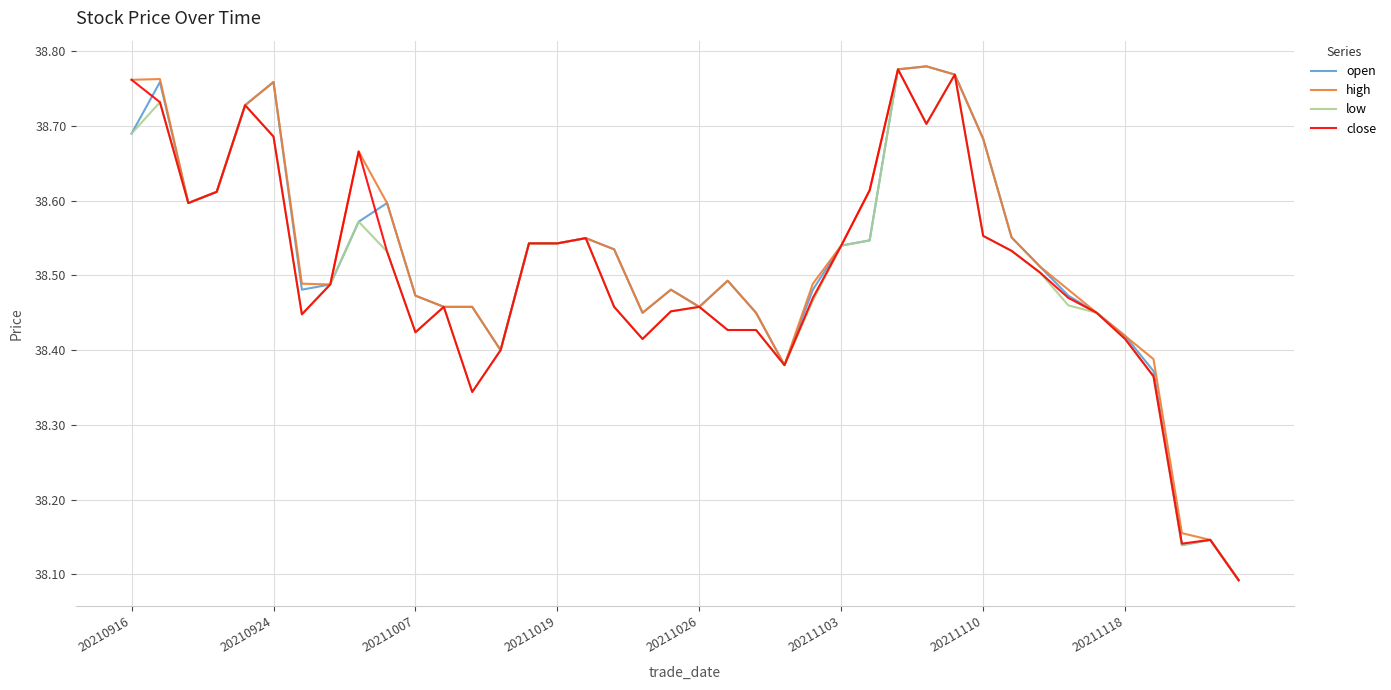

What is the difference between the second highest and second lowest values in the high series?

0.6